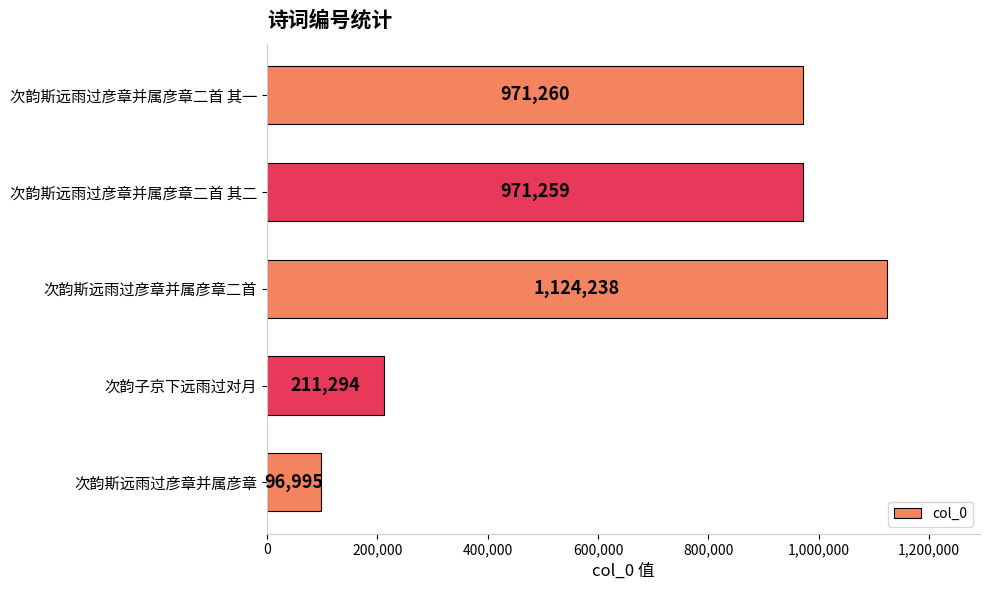

How many bars are there in total?

5